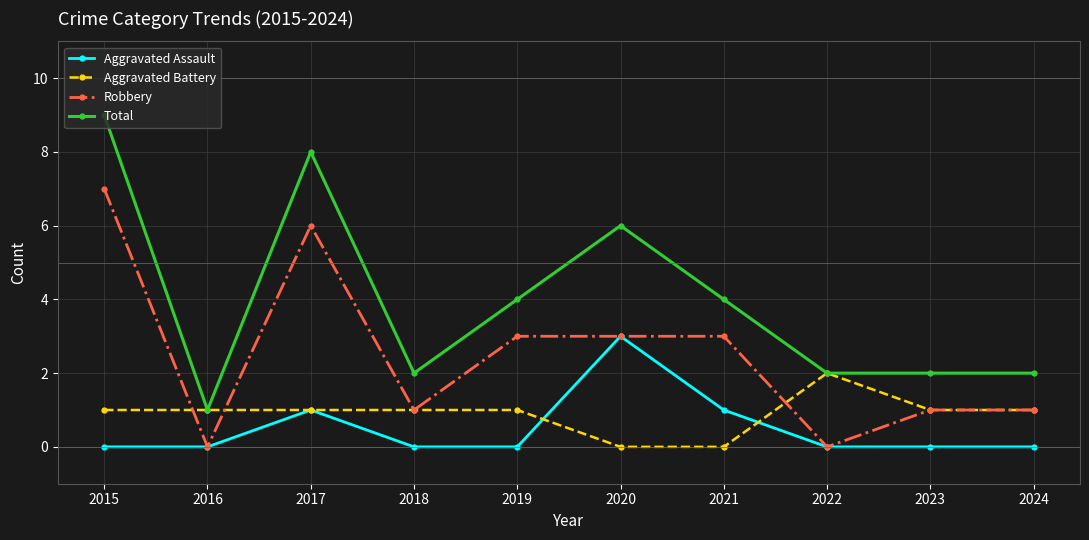

What are all the series names shown in the legend?

Aggravated Assault, Aggravated Battery, Robbery, Total